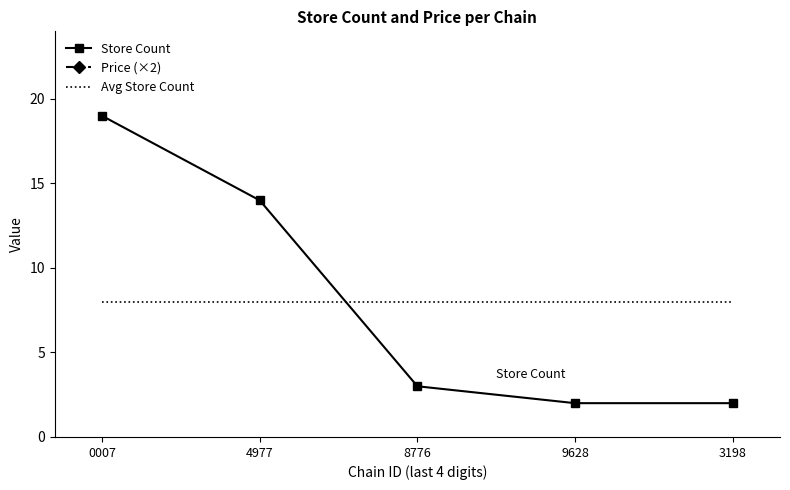

Between 3198 and 8776, which is larger?

8776